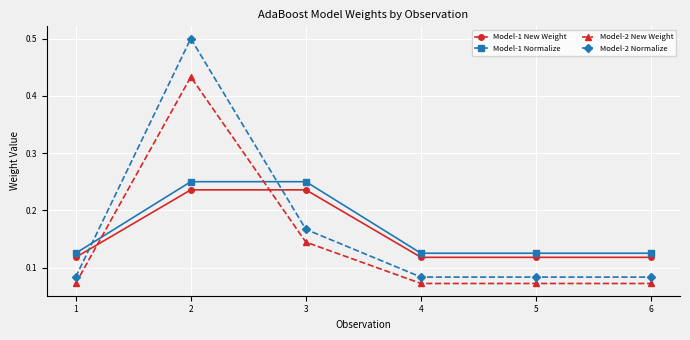

Is the value of Model-1 New Weight at 4 greater than the value of Model-1 Normalize at 1?

No